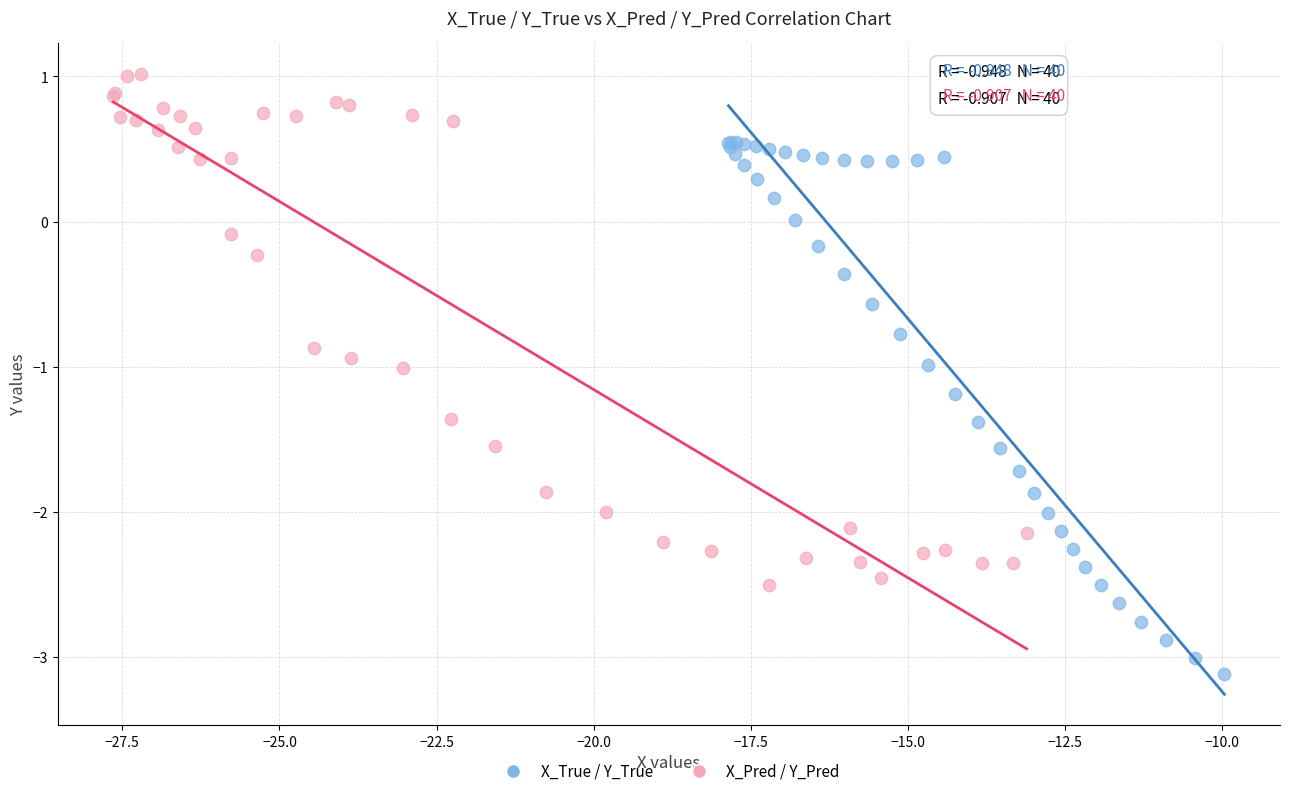

Which series reaches the minimum Y coordinate?

X_True / Y_True